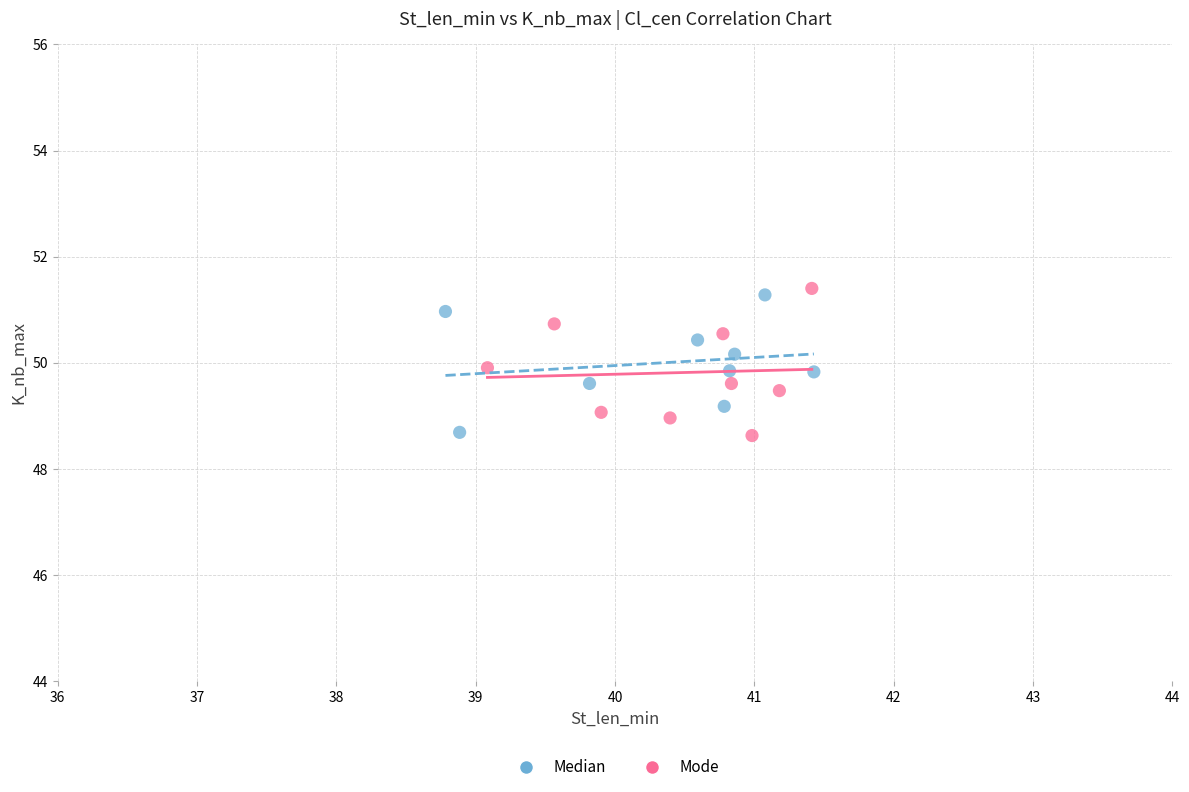

What are all the series names shown in the legend?

Median, Mode